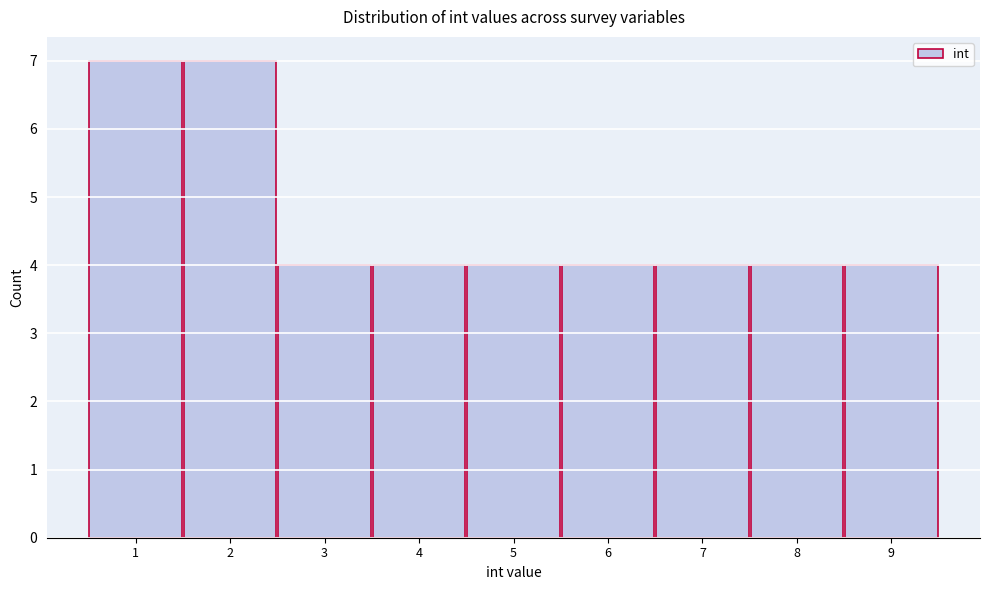

What is the height of the bar covering 8.5 to 9.5 on the x-axis? The values are not printed on the chart, so give them approximately, as read against the axis.

4